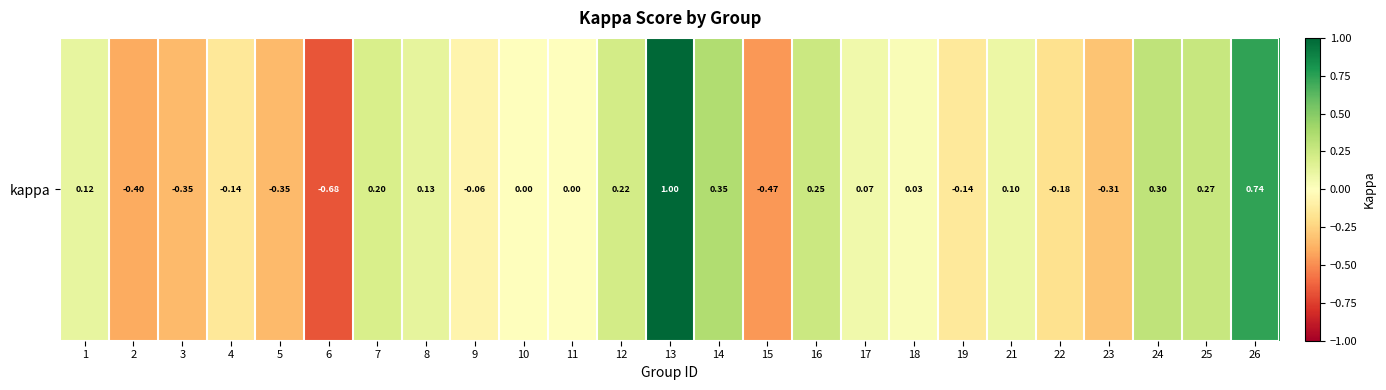

Reading right to left, what are all the values shown in this chart?

26=0.7	25=0.3	24=0.3	23=-0.3	22=-0.2	21=0.1	19=-0.1	18=0.0	17=0.1	16=0.3	15=-0.5	14=0.4	13=1.0	12=0.2	11=0.0	10=0.0	9=-0.1	8=0.1	7=0.2	6=-0.7	5=-0.4	4=-0.1	3=-0.4	2=-0.4	1=0.1